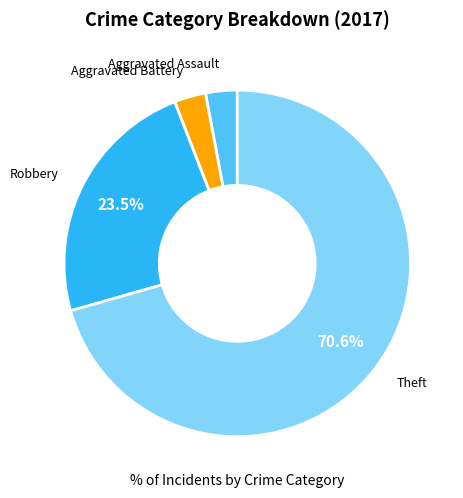

Is there a majority slice in this chart?

Yes